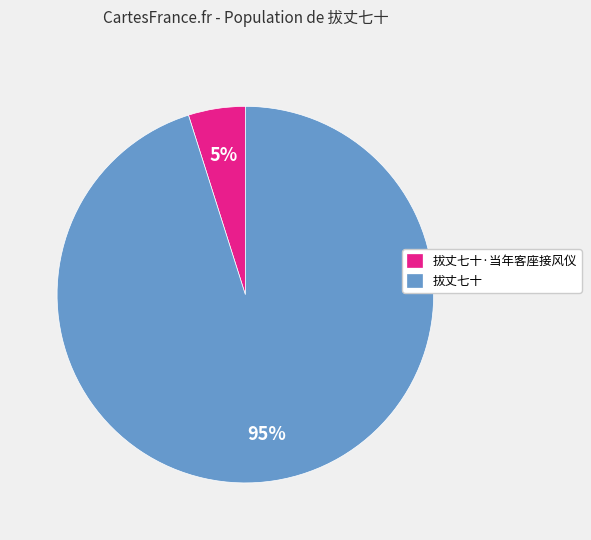

How many segments does this pie chart have?

2